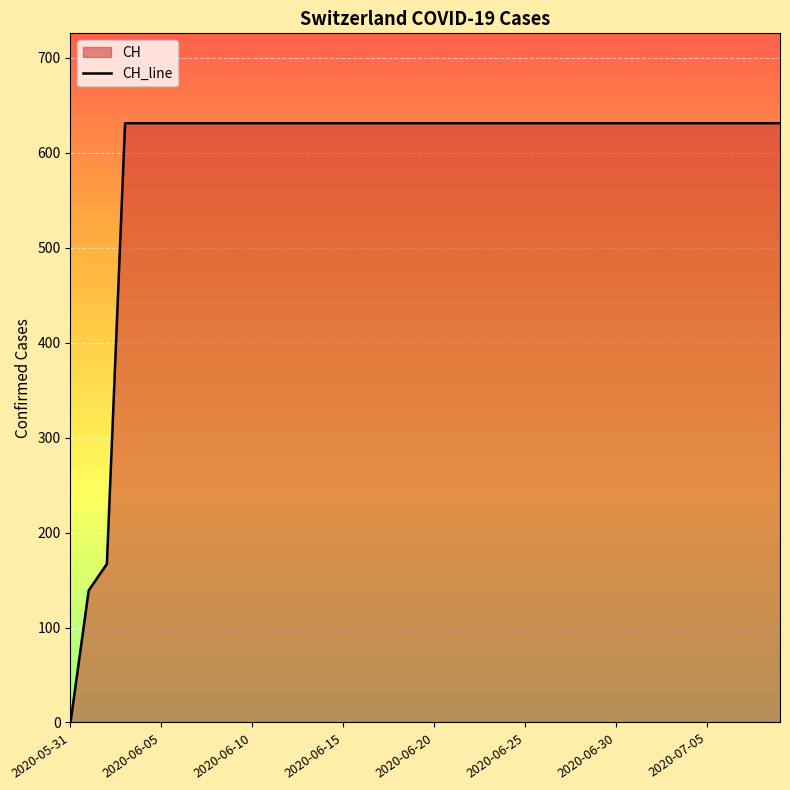

The chart shows a value of 0 at 2020-05-31. True or false?

True